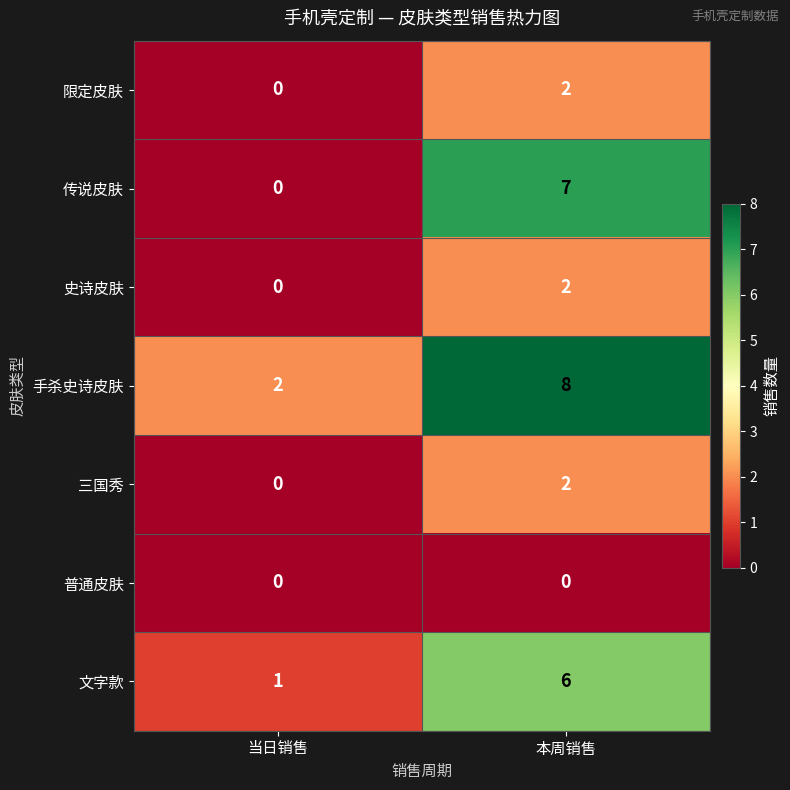

Which series changed the most between 当日销售 and 本周销售?

传说皮肤